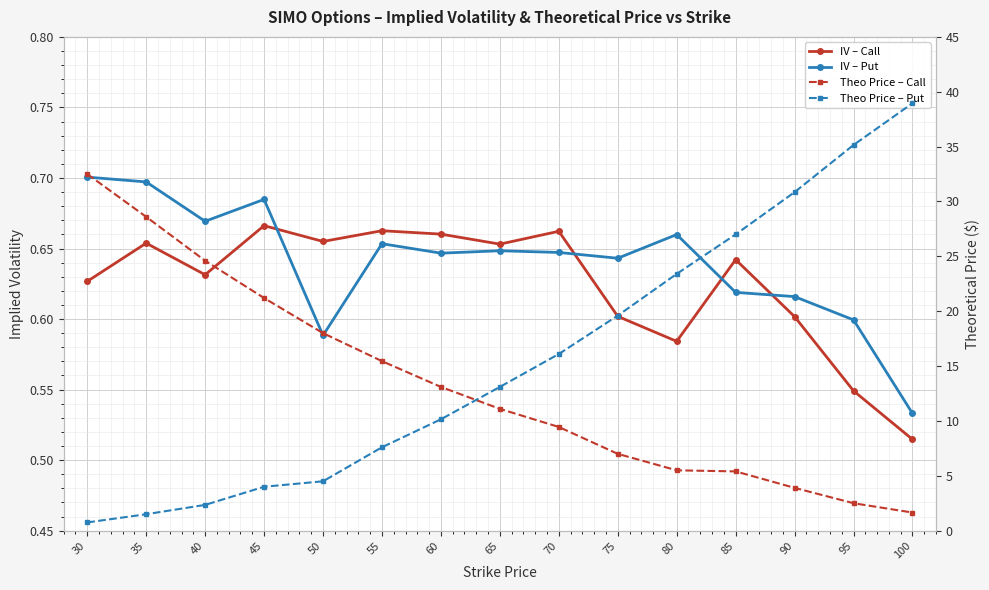

What is the sum of the IV – Call values at 40 and 90?

1.2